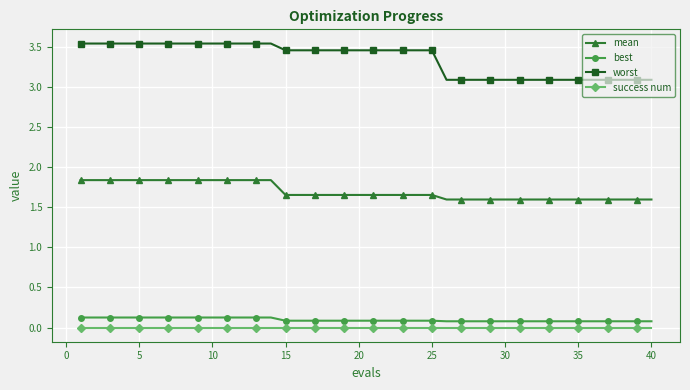

Which series has the largest total across all categories?

worst